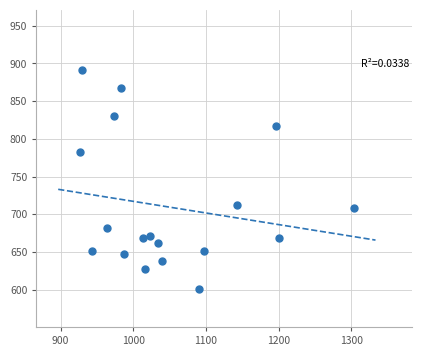

What is the range of X values (max minus min)?

376.7